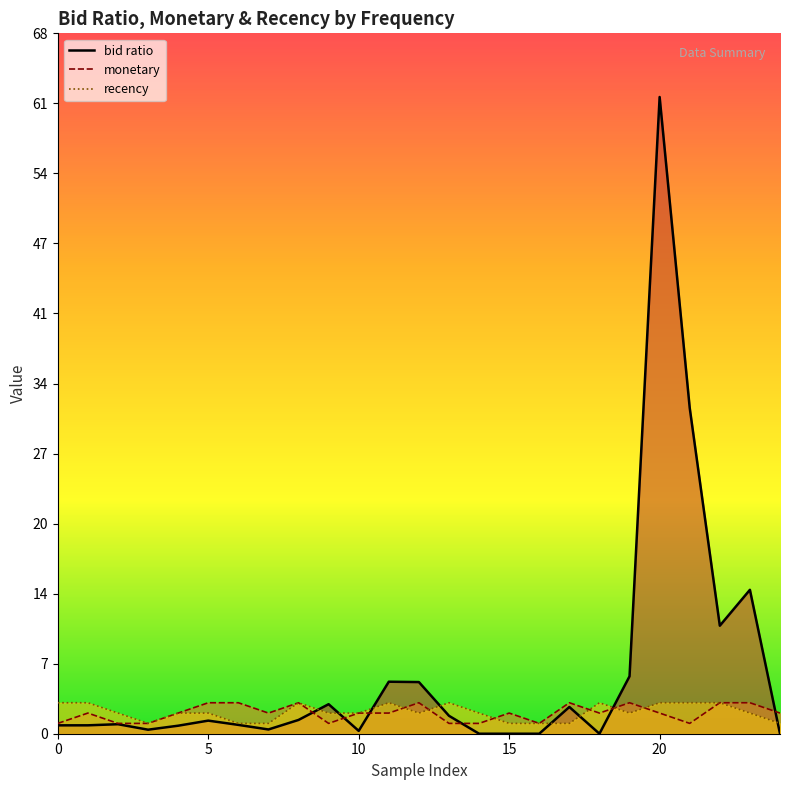

How many intersections are there between recency line and bid ratio line?

8